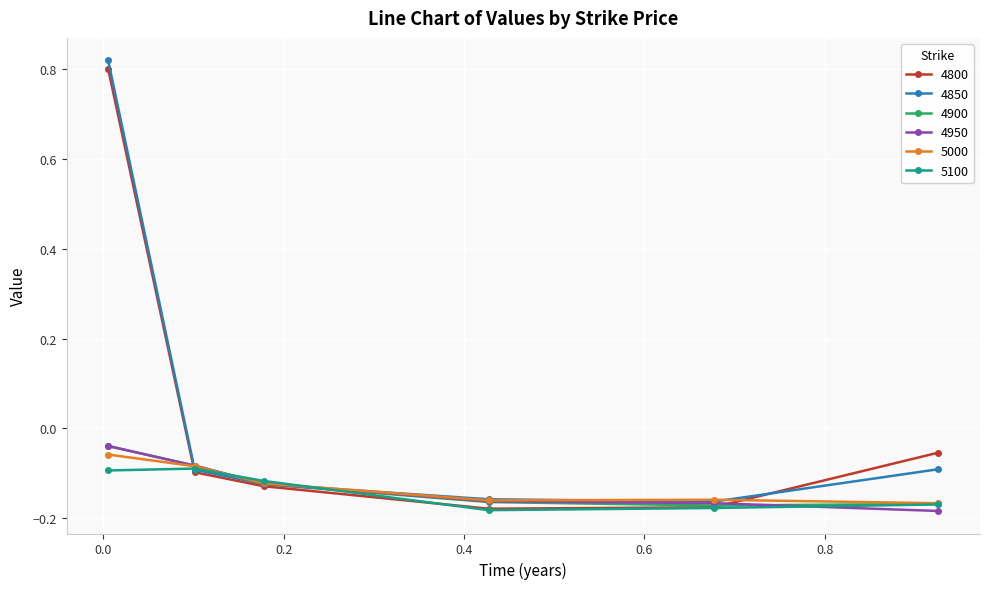

True or false: 4900 has more than 1 interior local peaks.

False